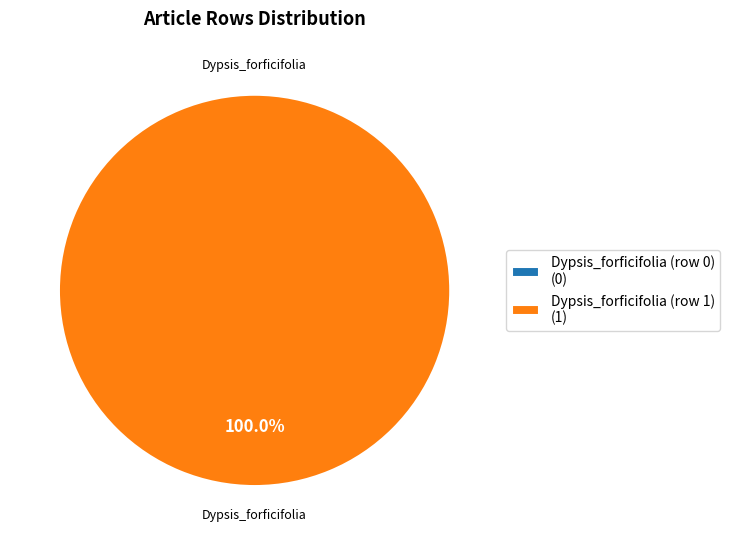

To the nearest percent, what is the average slice percentage?

50%